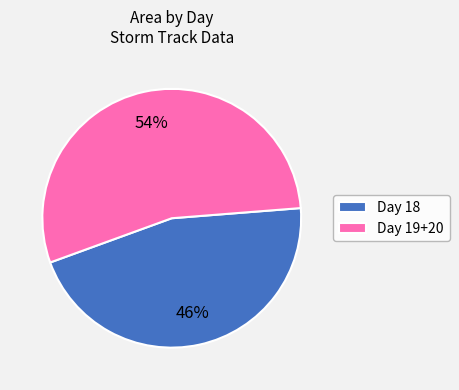

To the nearest percent, what is the average slice percentage?

50%